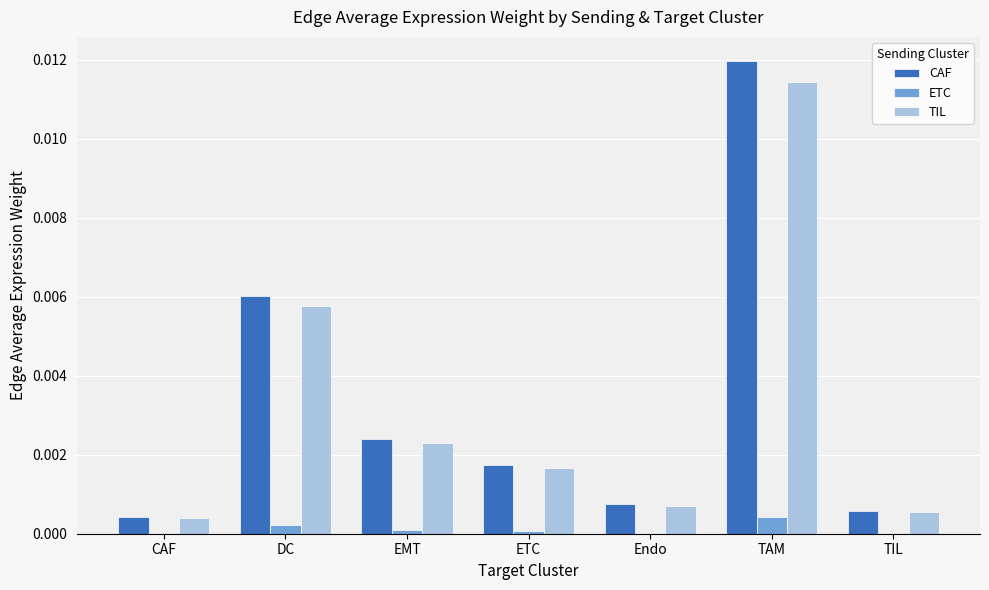

Which category has the highest value in the TIL series?

TAM